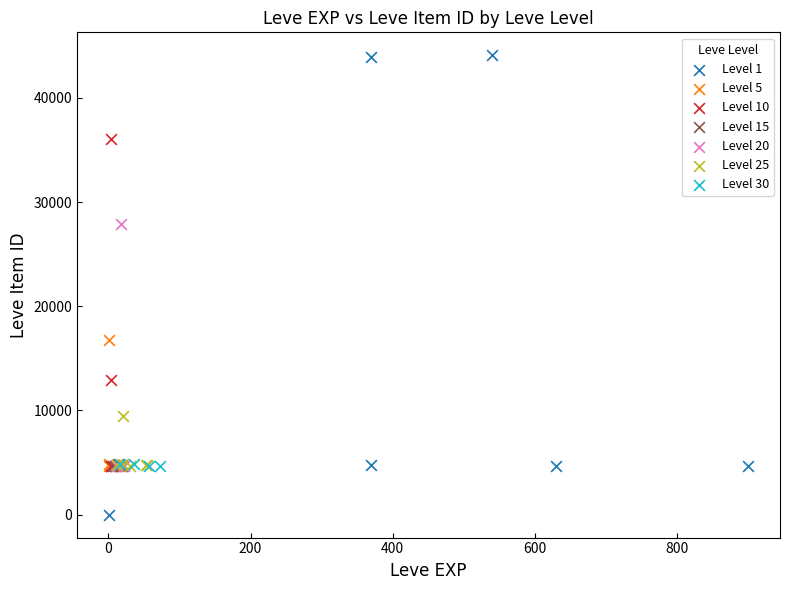

Which series reaches the minimum Y coordinate?

Level 1